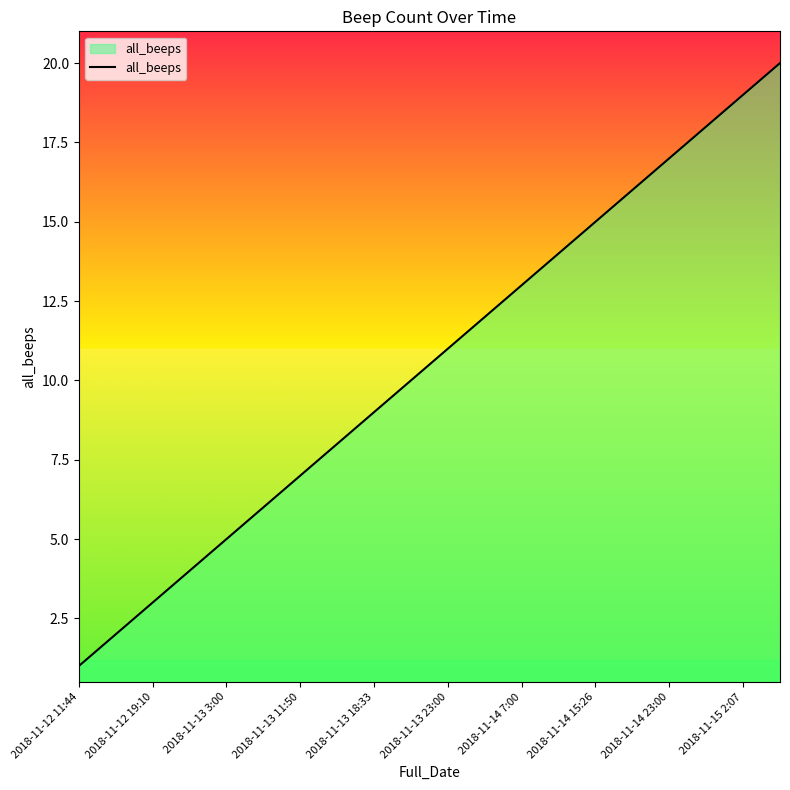

What is the difference between the maximum and minimum values?

19